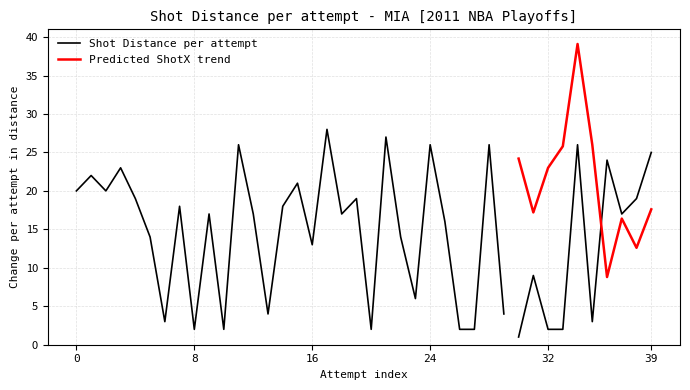

The value of Shot Distance per attempt at 12 is 24.0. True or false?

False